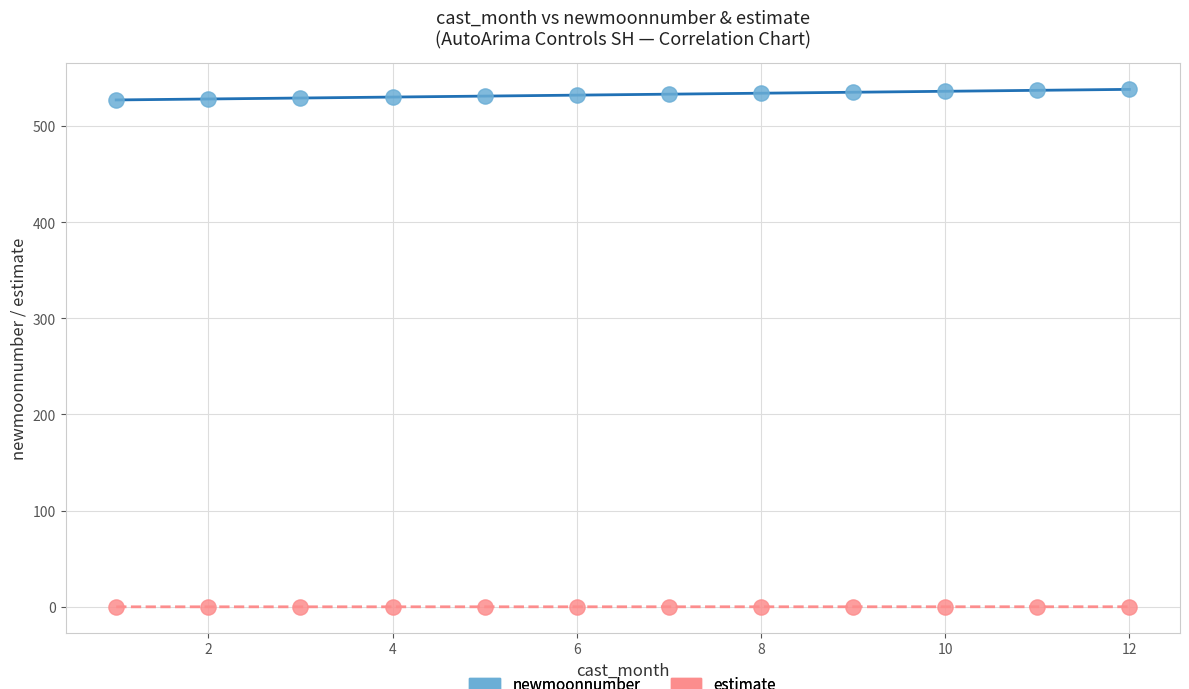

Which series contains the highest Y value?

newmoonnumber